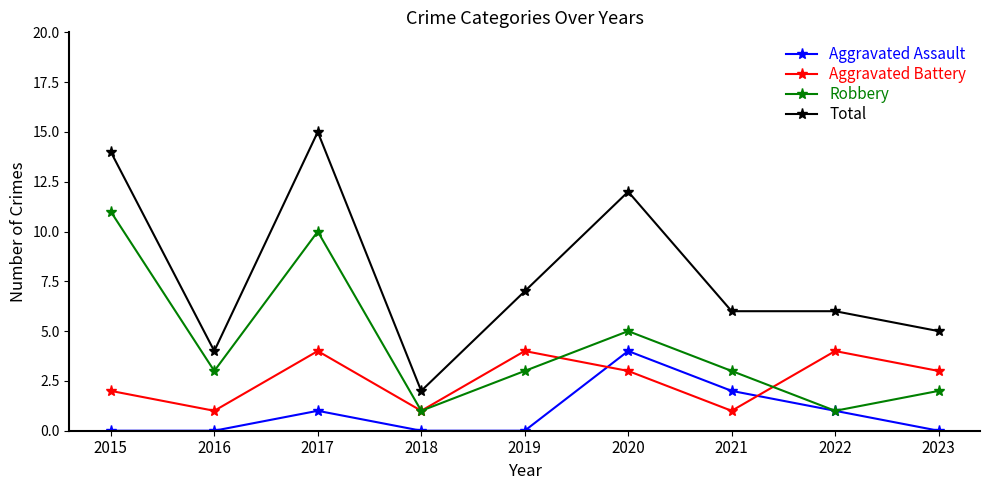

True or false: Aggravated Assault has more than 2 points higher than both neighbors.

False